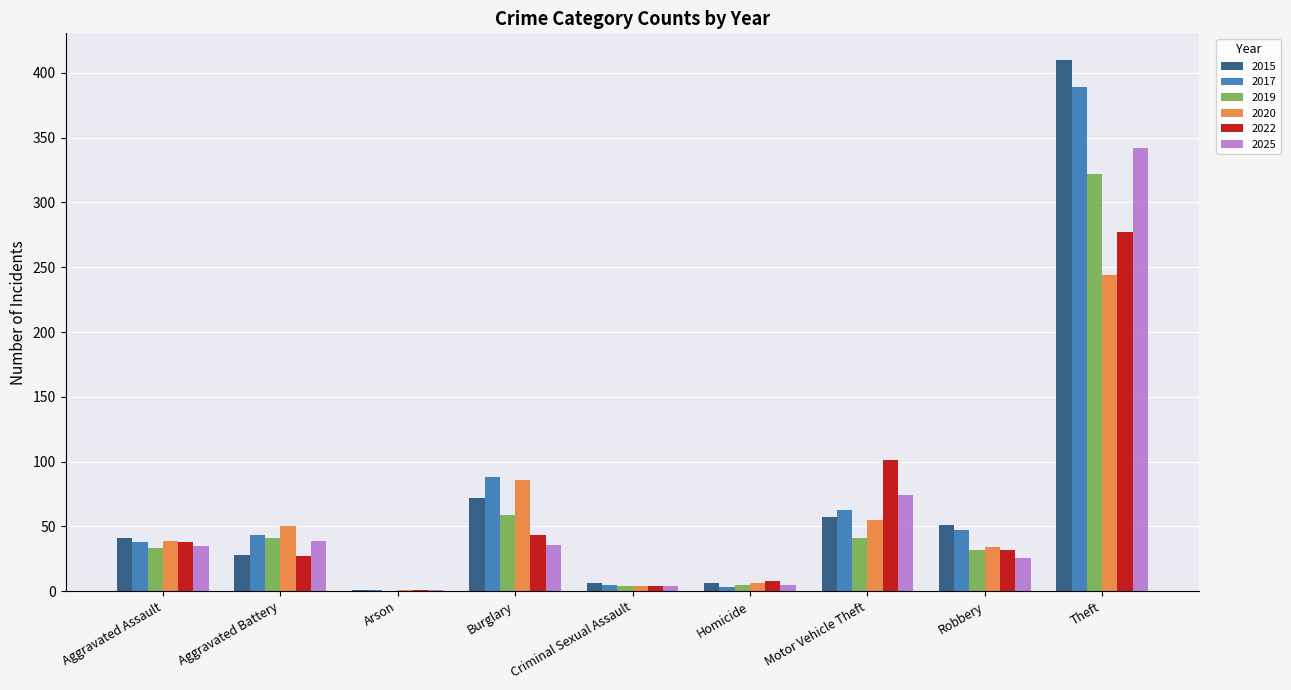

True or false: 2025 has a value of 39 at Aggravated Battery.

True